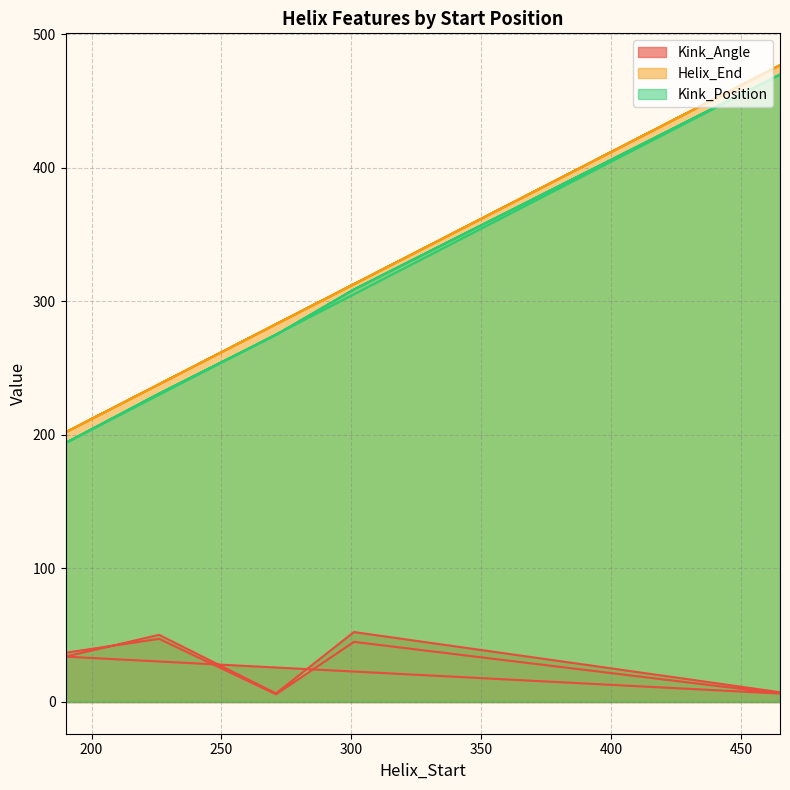

What is the difference between the maximum and second lowest values in the Kink_Position series?

276.0